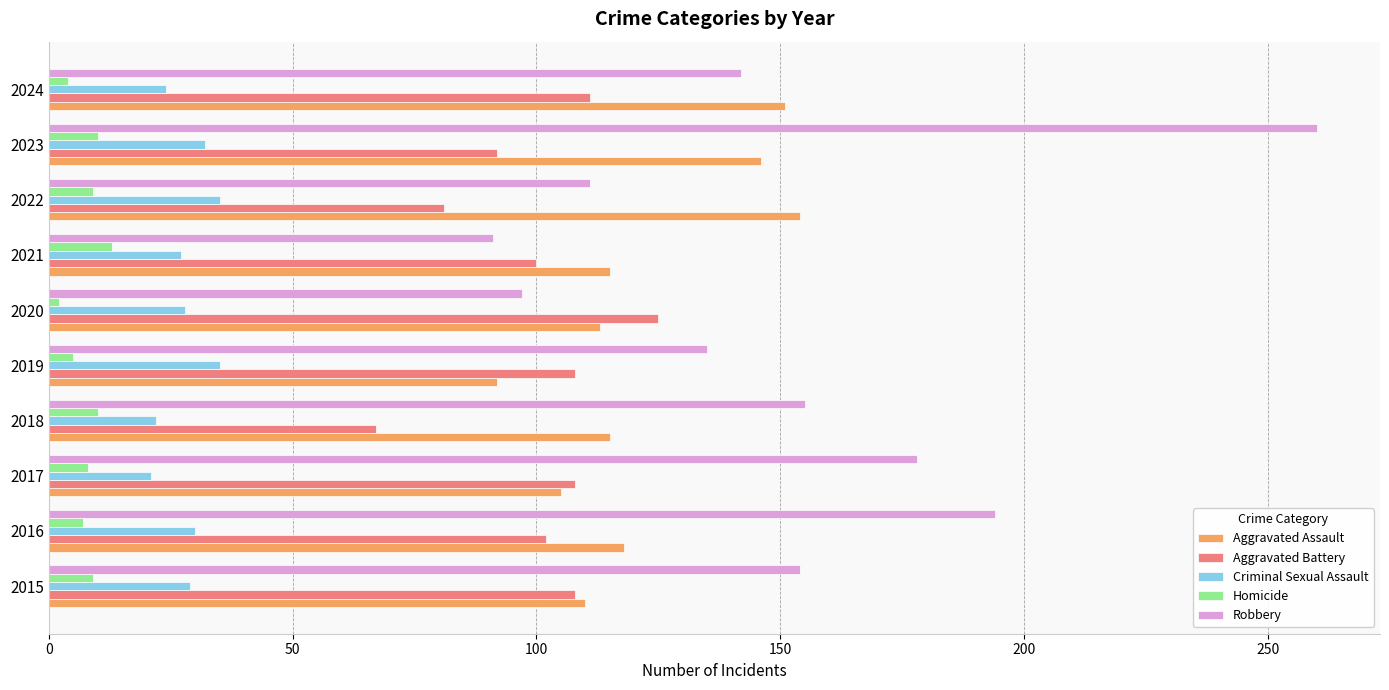

What is the difference between the maximum and minimum values in the Homicide series?

11